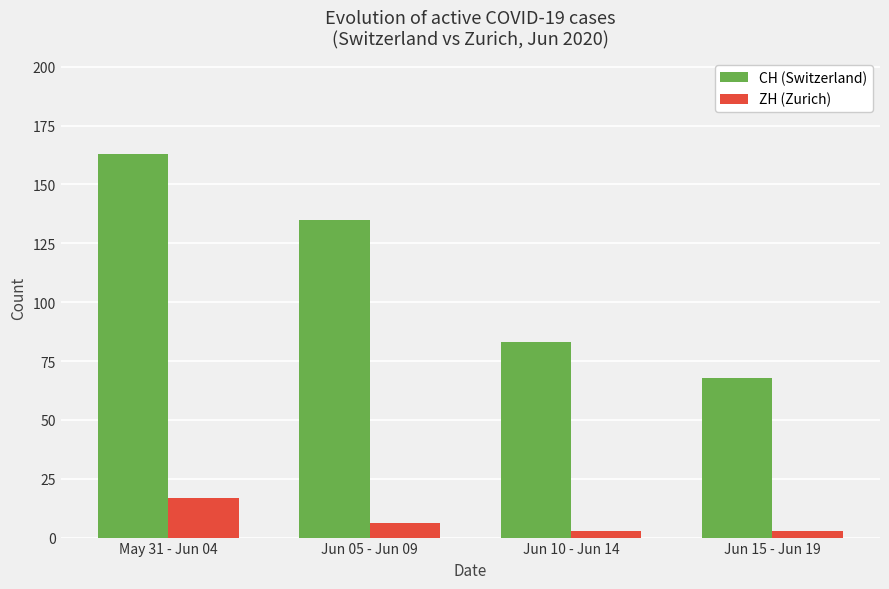

Which series has the widest spread of values?

CH (Switzerland)